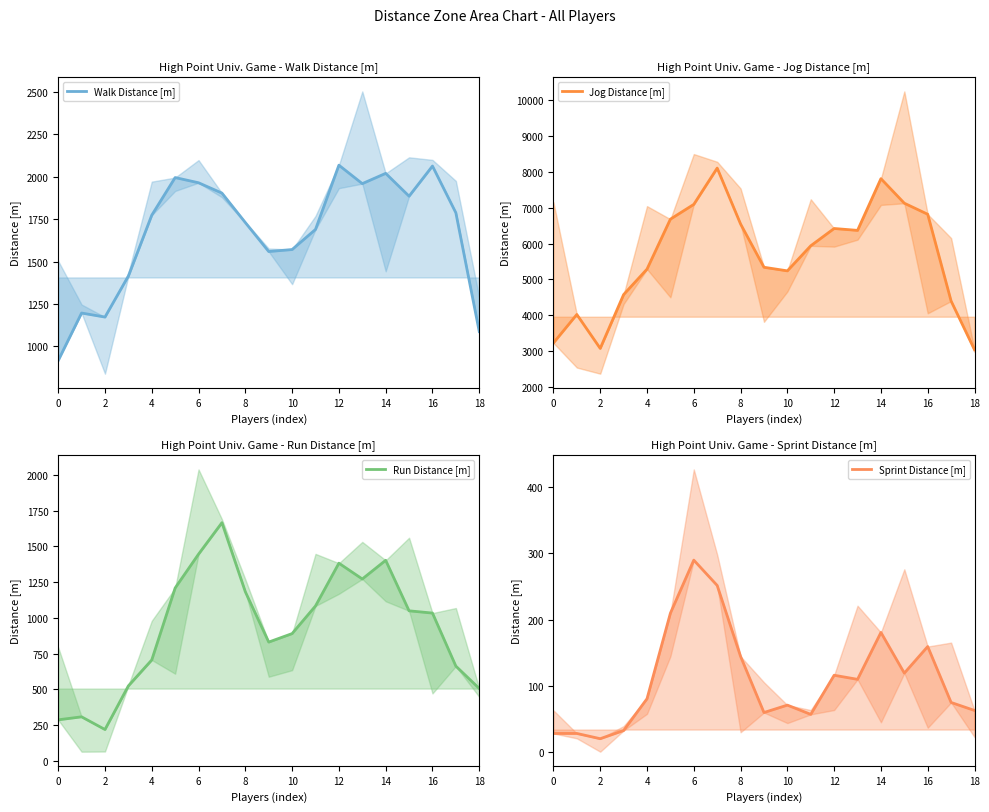

Is it true that Run Distance [m] equals 1113.2 at 14?

False